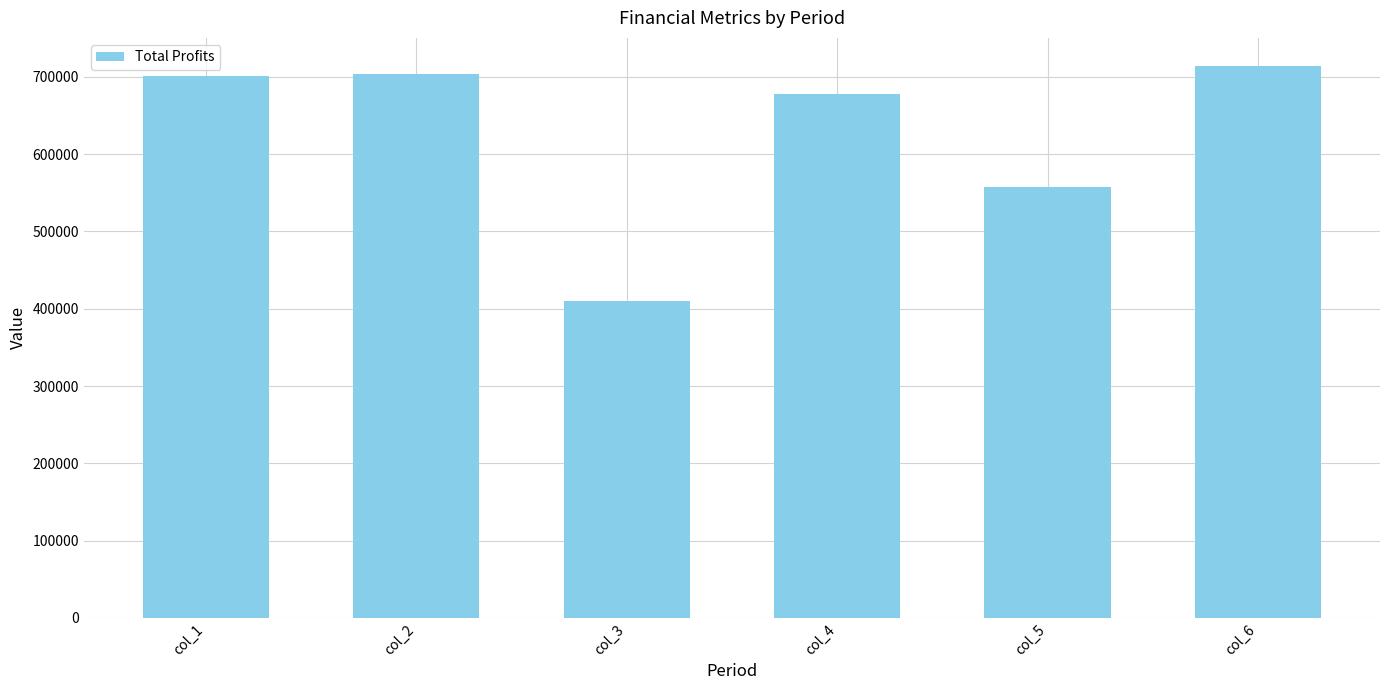

Count the number of categories in the chart.

6